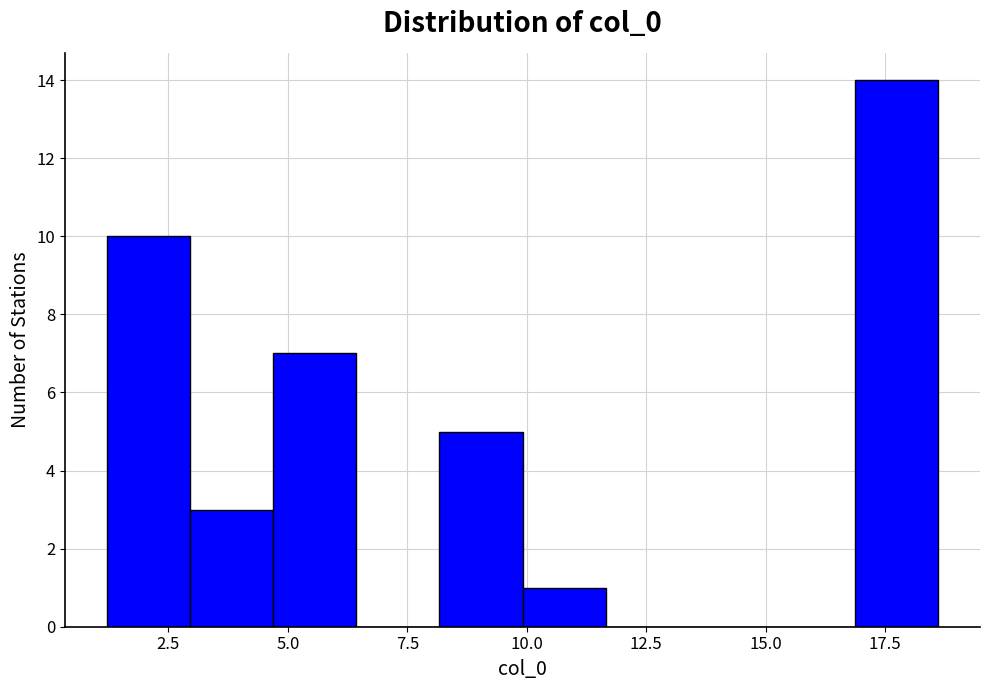

Around what value on the x-axis is the tallest bar? Give the approximate position of its centre, as read against the axis.

17.5